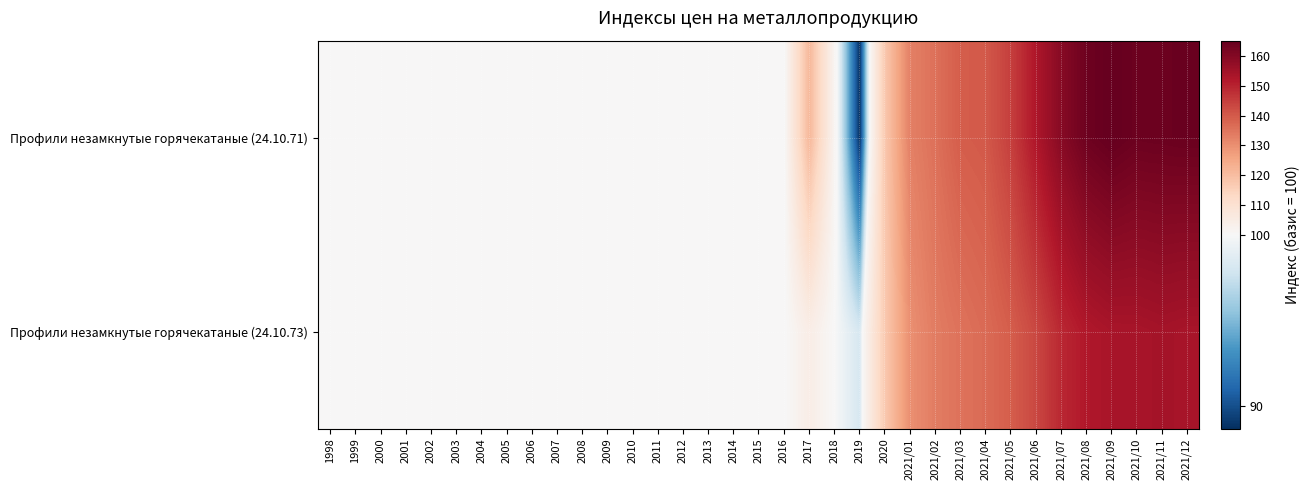

What is the minimum value shown in the chart?

88.7